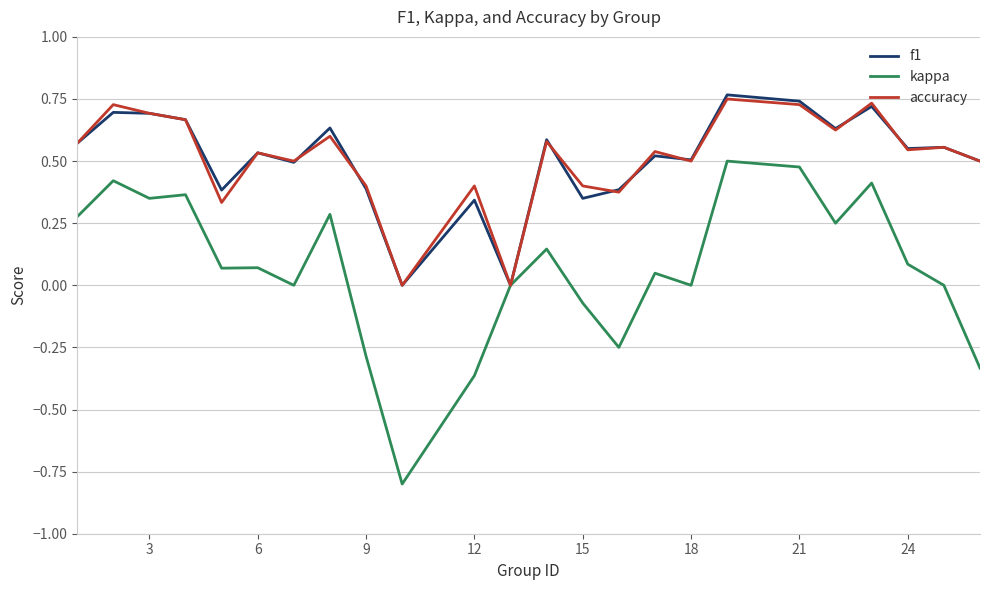

Which series has the largest range (max minus min)?

kappa